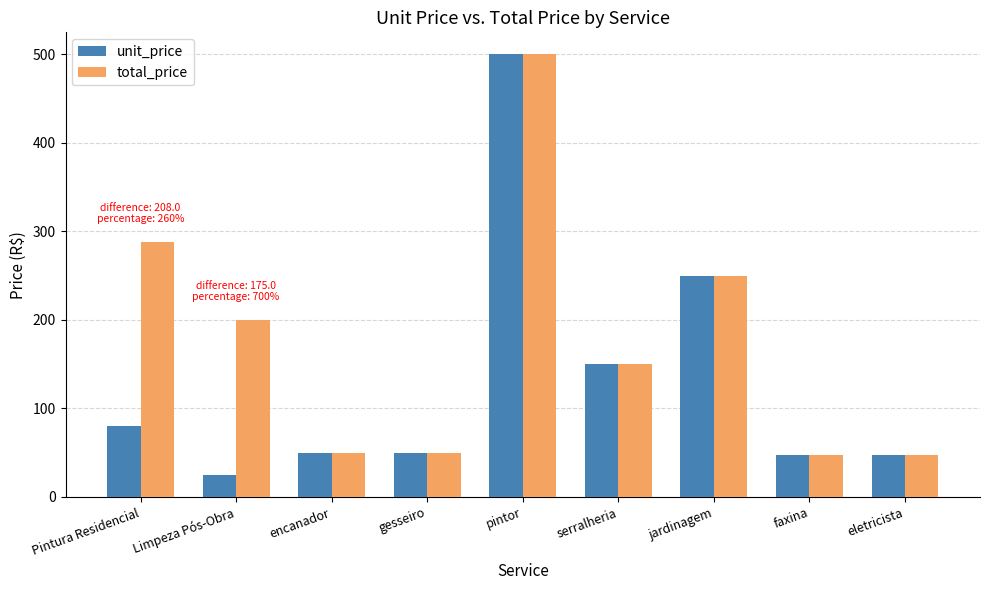

Reading left to right, transcribe all the data shown in this chart.

unit_price: Pintura Residencial=80.0	Limpeza Pós-Obra=25.0	encanador=50.0	gesseiro=50.0	pintor=500.0	serralheria=150.0	jardinagem=250.0	faxina=47.4	eletricista=47.4
total_price: Pintura Residencial=288.0	Limpeza Pós-Obra=200.0	encanador=50.0	gesseiro=50.0	pintor=500.0	serralheria=150.0	jardinagem=250.0	faxina=47.4	eletricista=47.4